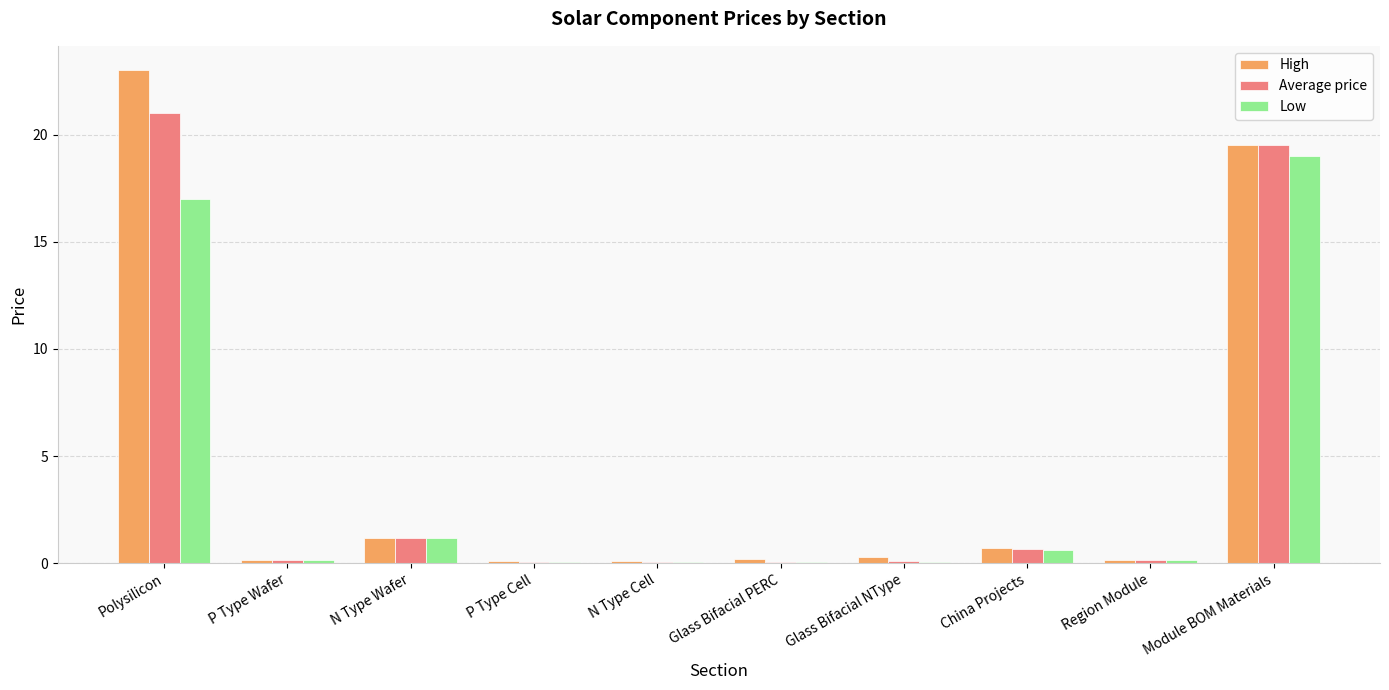

Is the value of High at Region Module greater than the value of Low at Module BOM Materials?

No